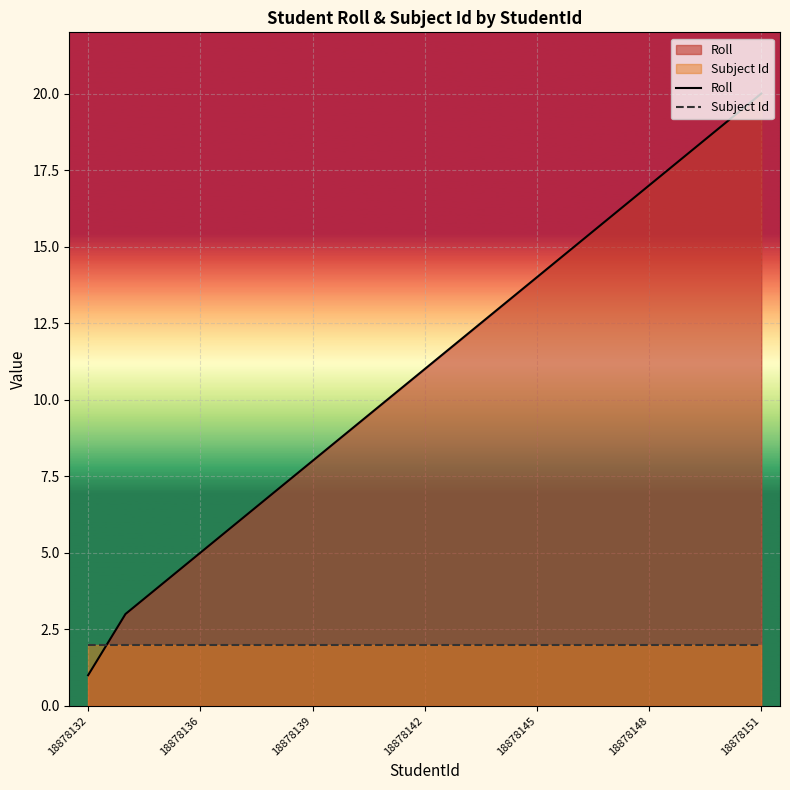

How many times do Subject Id and Roll cross each other?

1